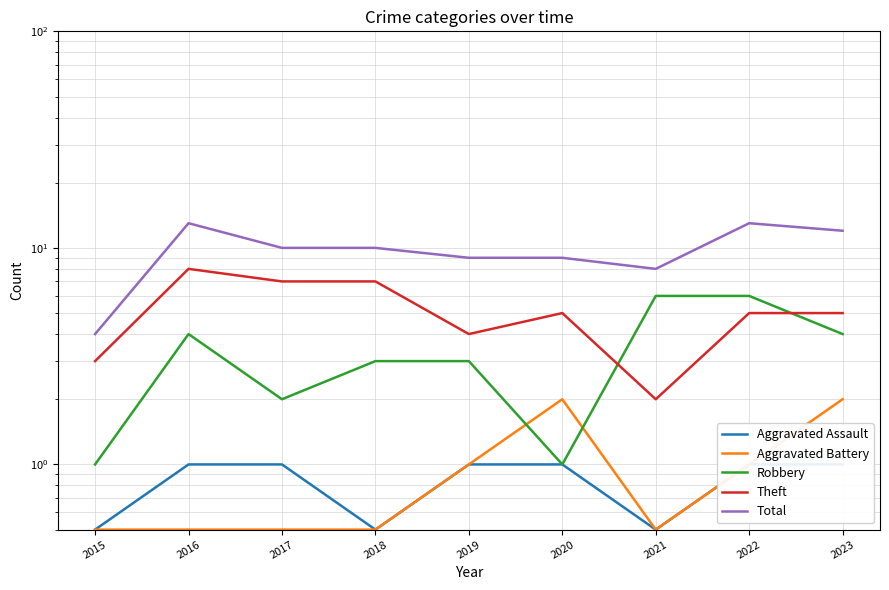

Read the Total value at 2018.

10.0